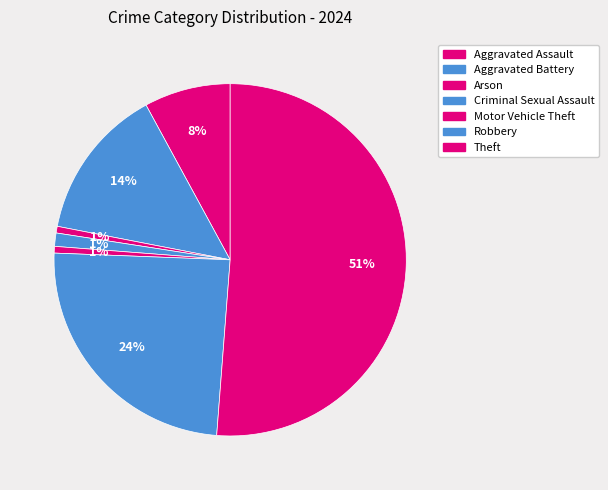

What percentage do Criminal Sexual Assault and Robbery together represent?

25.6%